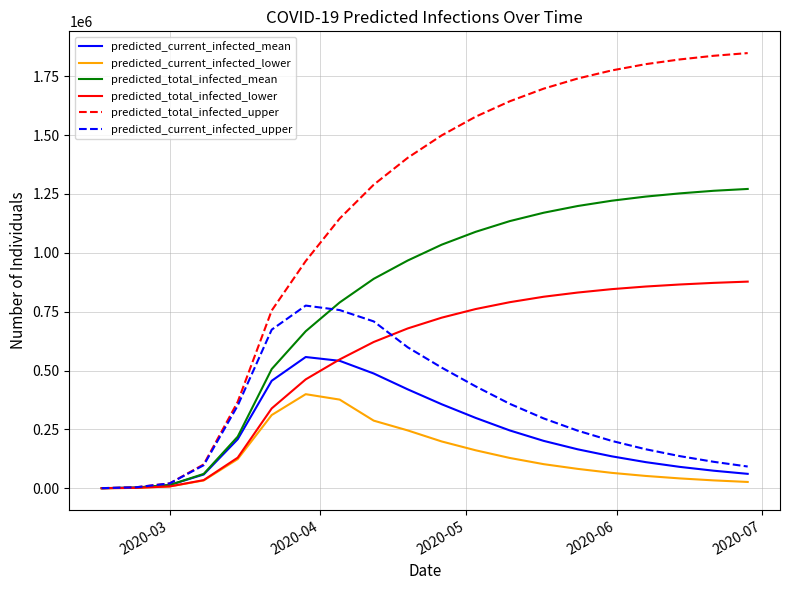

What is the minimum value for predicted_total_infected_lower?

200